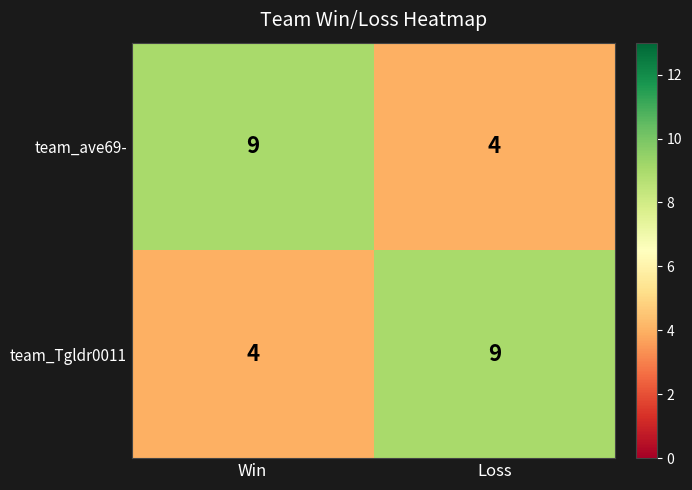

What is the greatest value displayed?

9